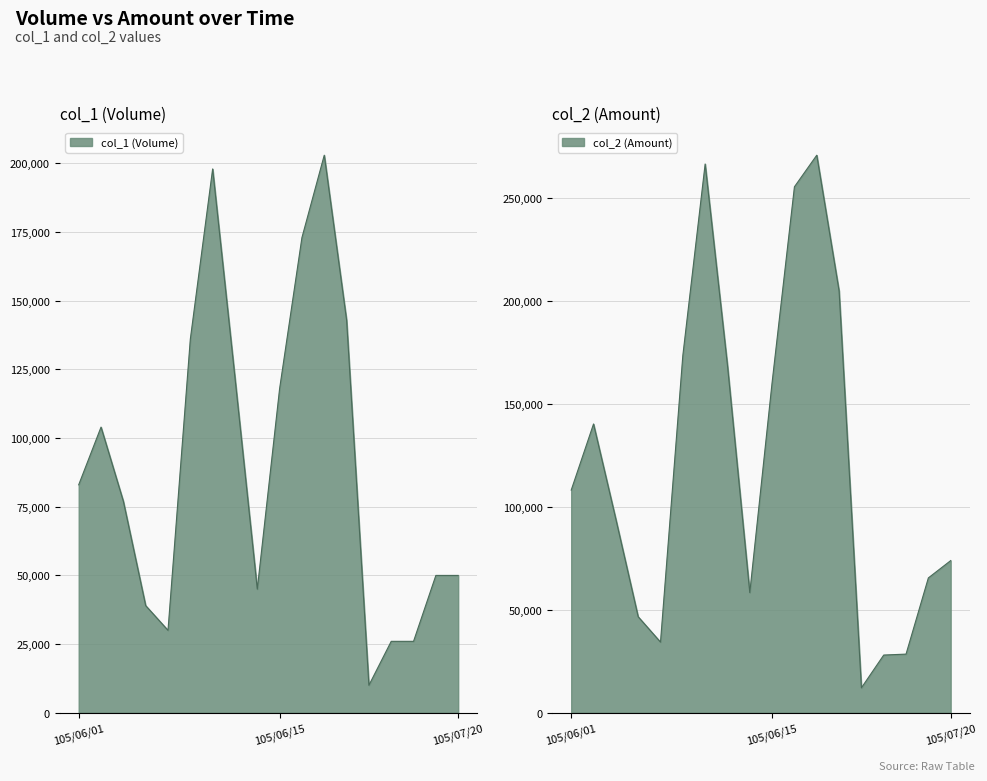

Reading left to right, transcribe all the data shown in this chart.

col_1 (Volume): 83000	104000	77000	39000	30000	136000	198000	122000	45000	118000	173000	203000	143000	10000	26000	26000	50000	50000
col_2 (Amount): 108130	140260	94020	46620	34300	173440	266540	168740	58350	160440	255470	270810	204900	12100	28020	28480	65500	73900